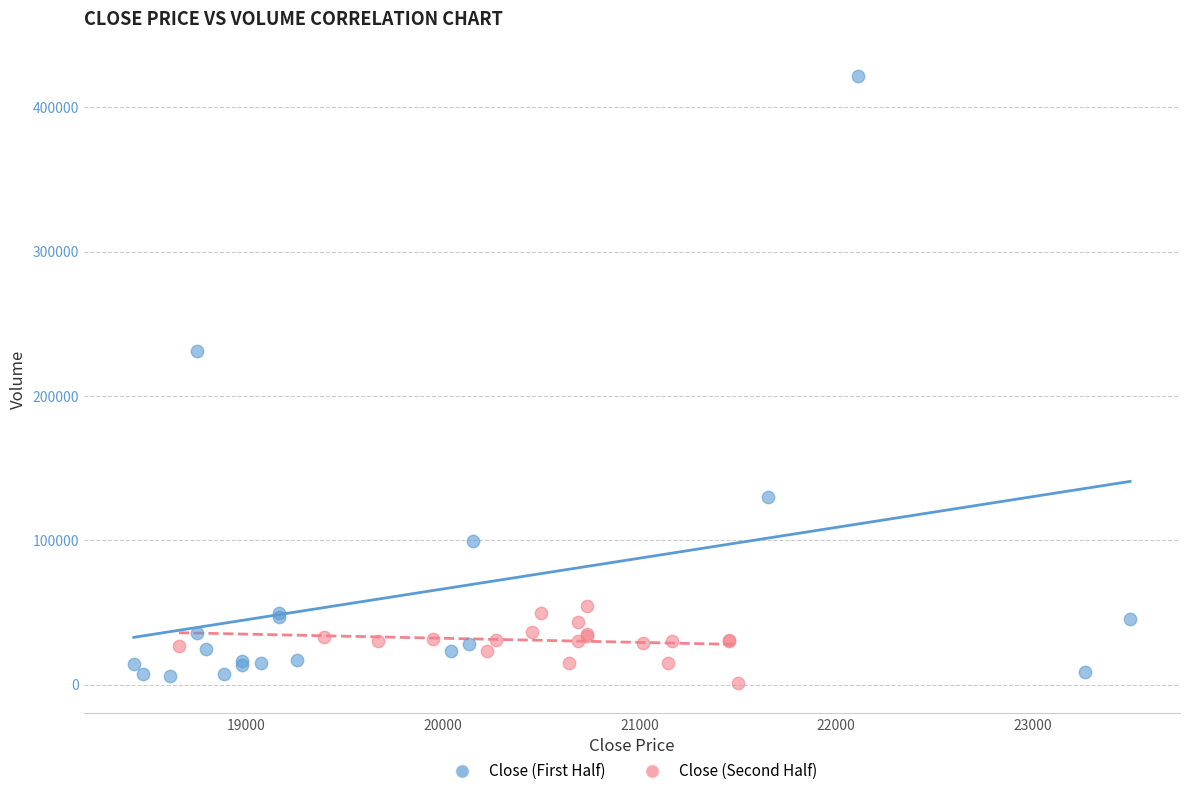

Which series has the widest spread of Y values?

Close (First Half)